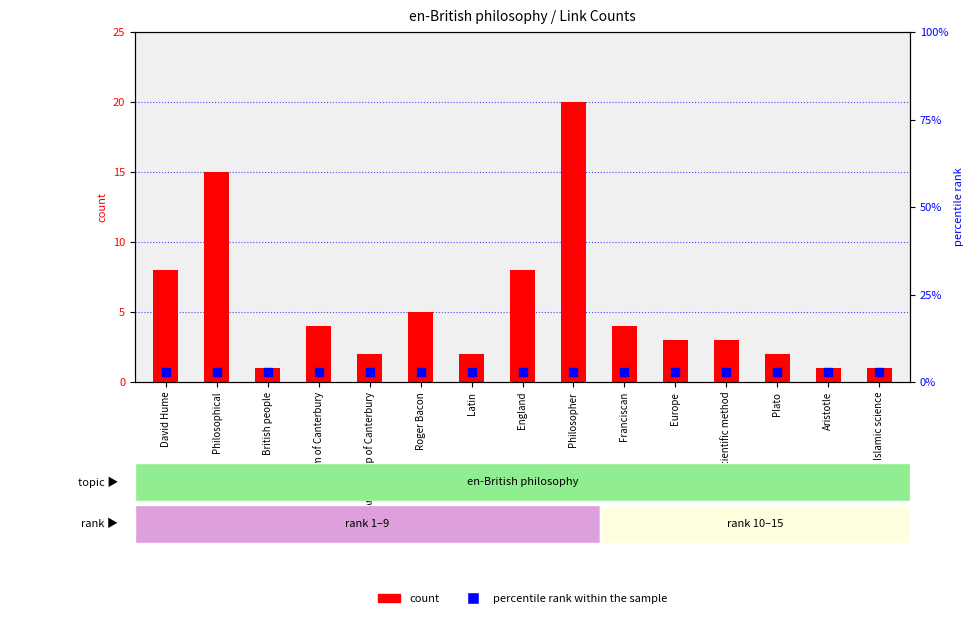

What is the total value across all series at Philosophical?

18